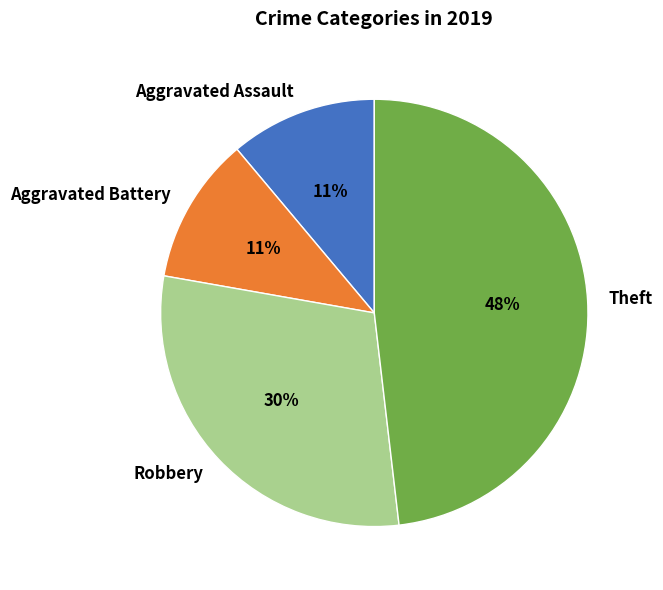

What is the ratio of the value at Robbery to the value at Theft?

0.6